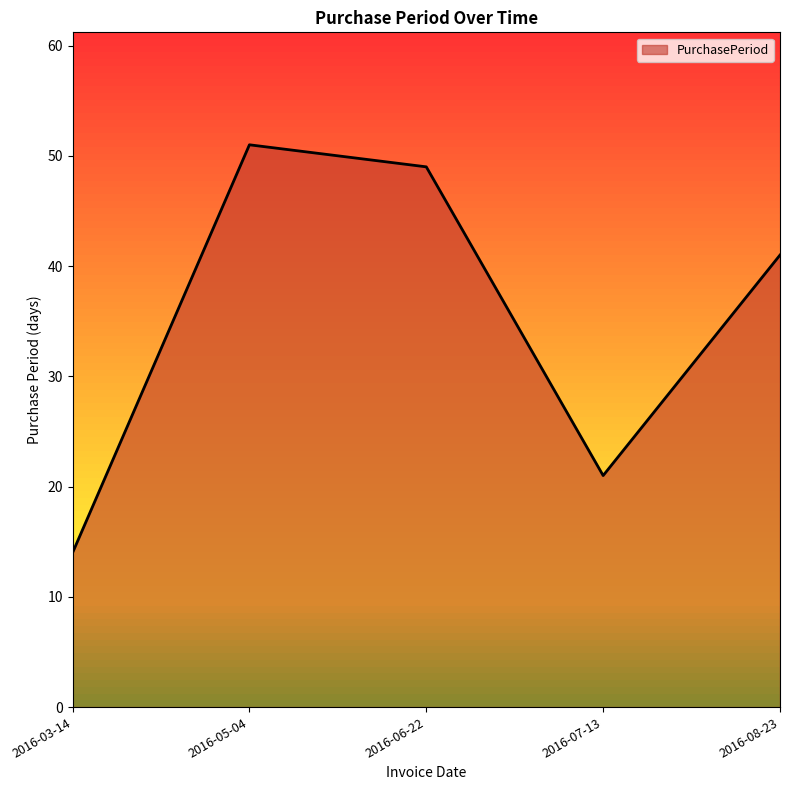

What is the change in value from 2016-03-14 to 2016-07-13?

+7